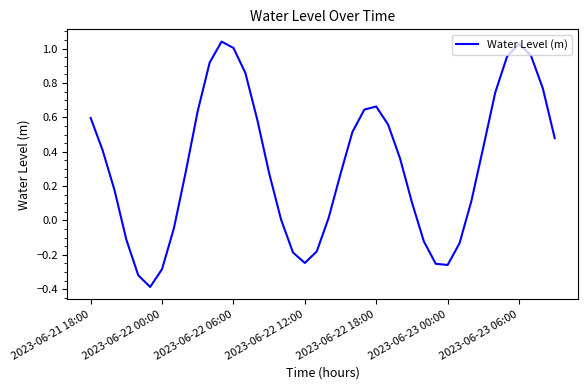

What is the smallest value displayed?

-0.4